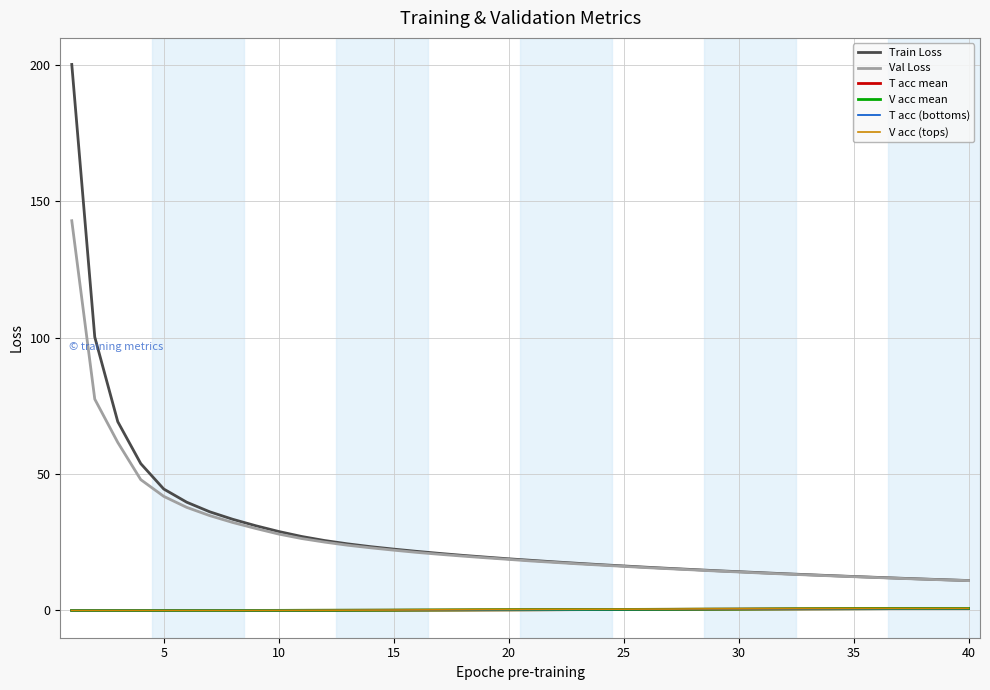

Which series has the largest range (max minus min)?

Train Loss